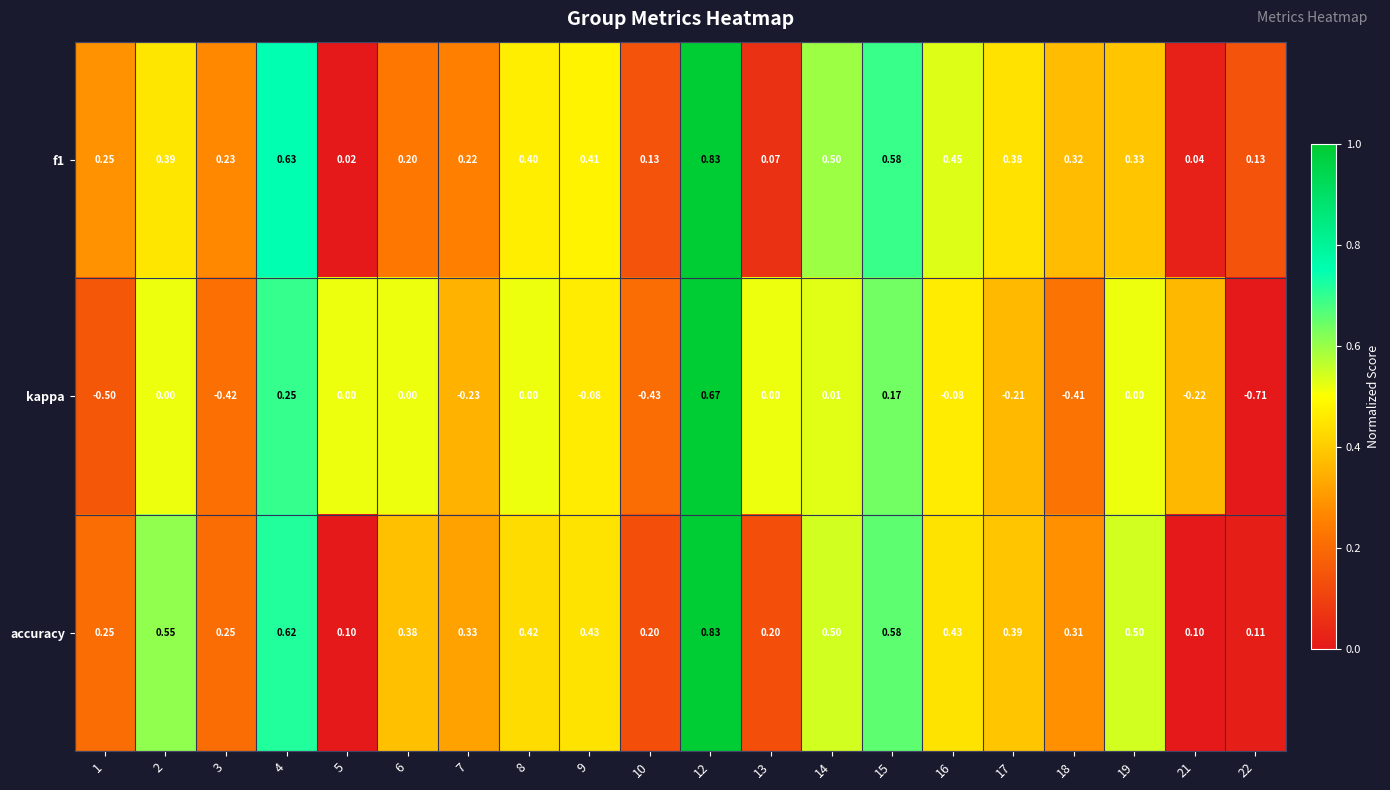

At 9, list the series in order from smallest to largest.

kappa, f1, accuracy